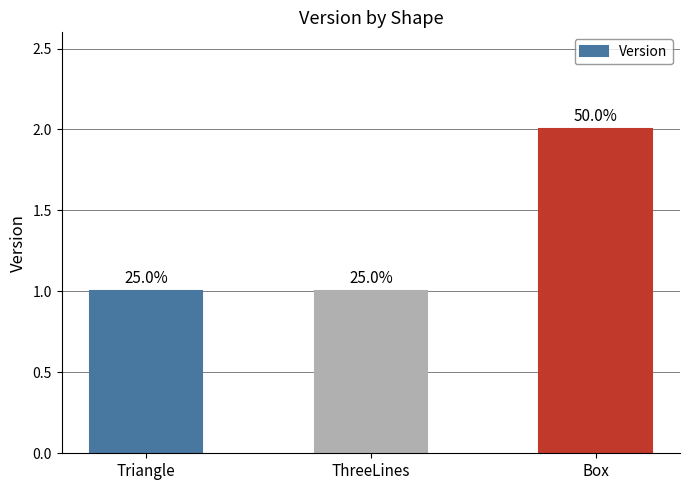

List the labels in order of value, smallest first.

Triangle, ThreeLines, Box